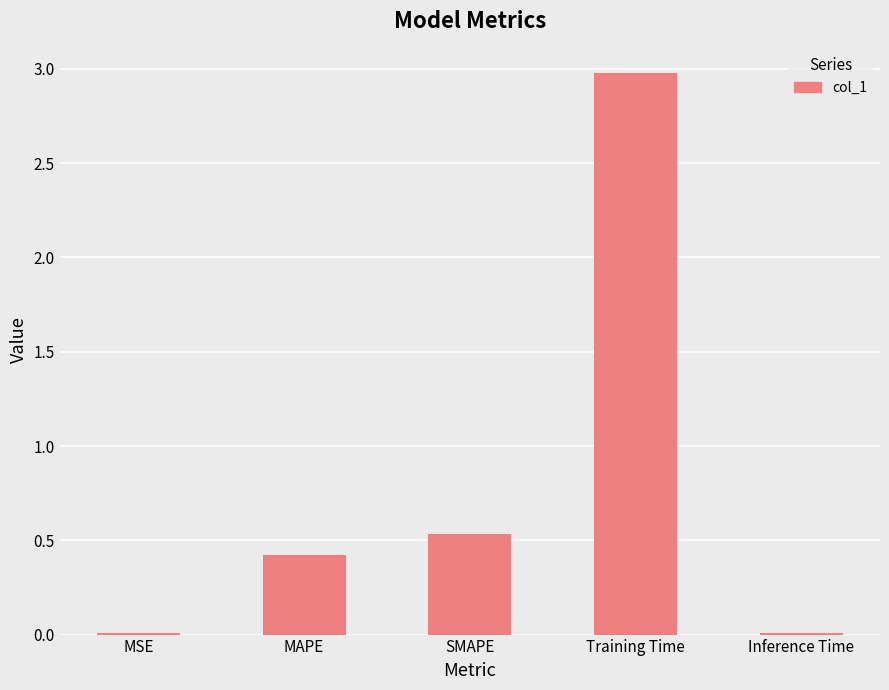

What is the sum of the values at SMAPE and MAPE?

1.0